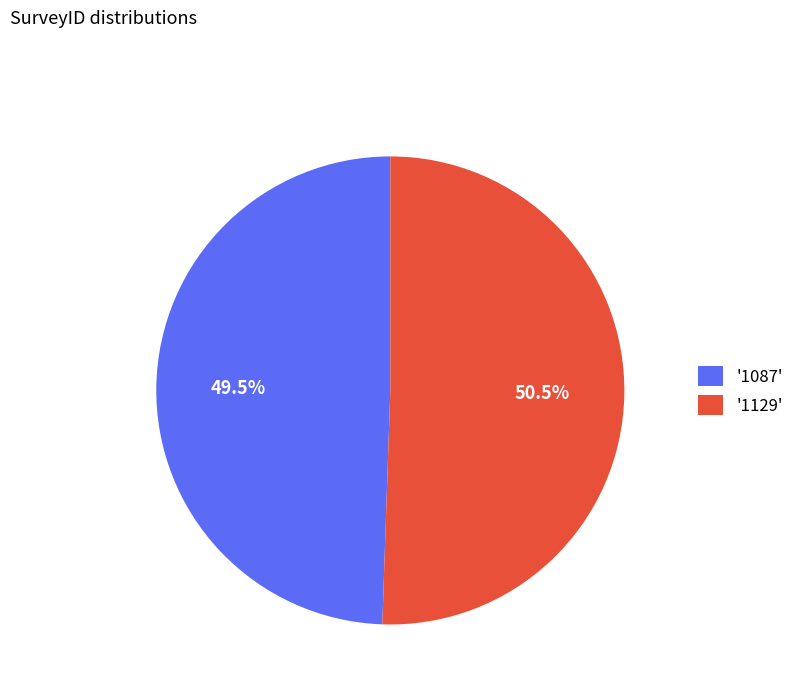

What percentage is NOT represented by '1129'?

49.5%